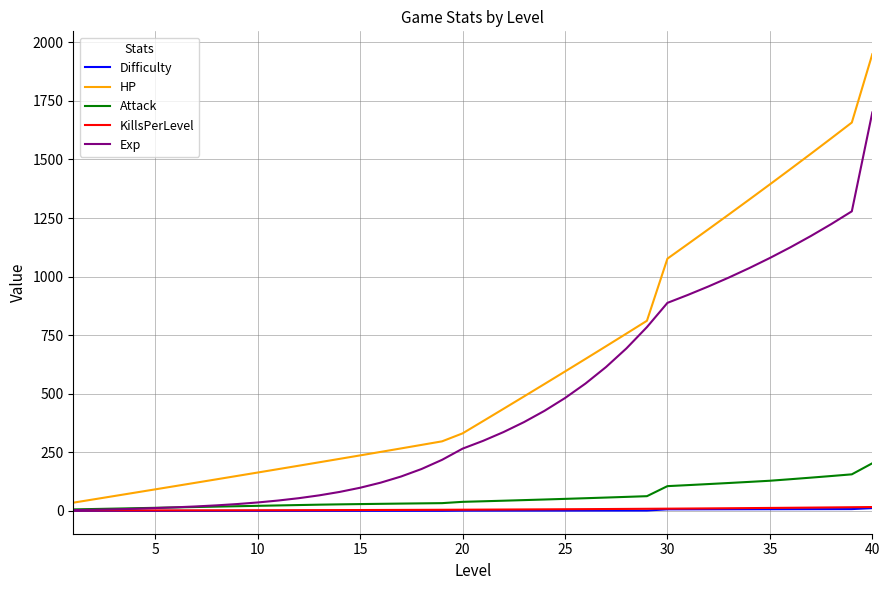

Which series has the largest total across all categories?

HP